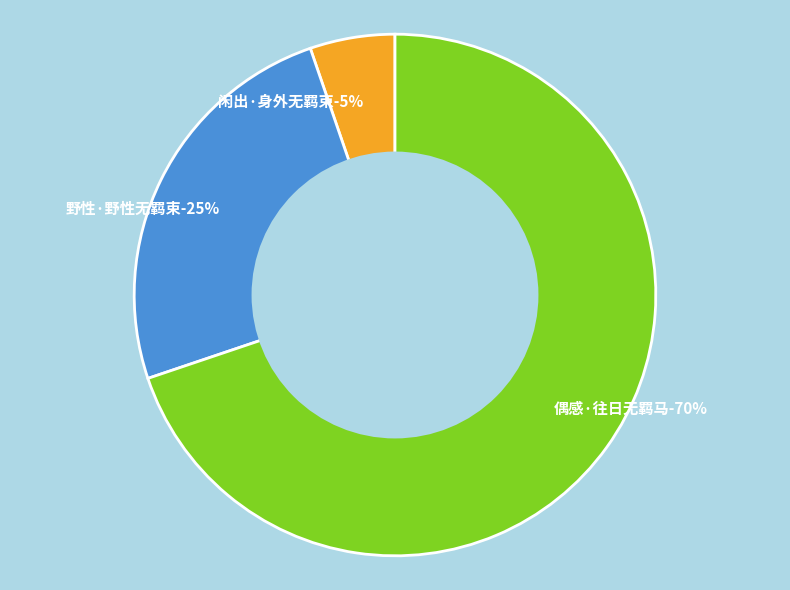

Is there any slice that represents more than half of the pie?

Yes